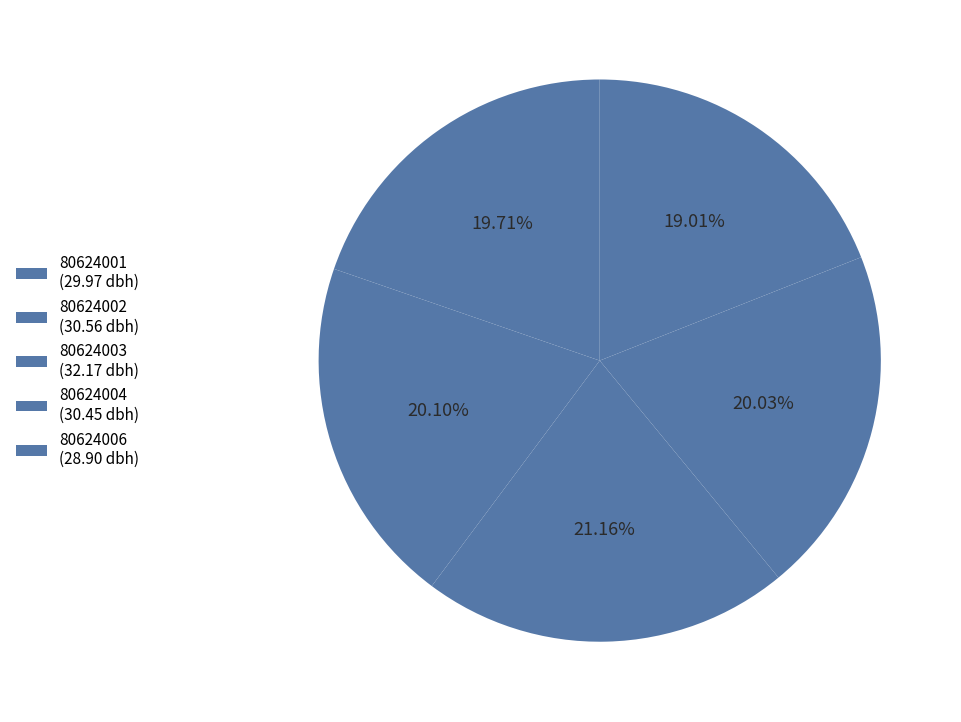

True or false: 80624006 accounts for 19% of the total.

True